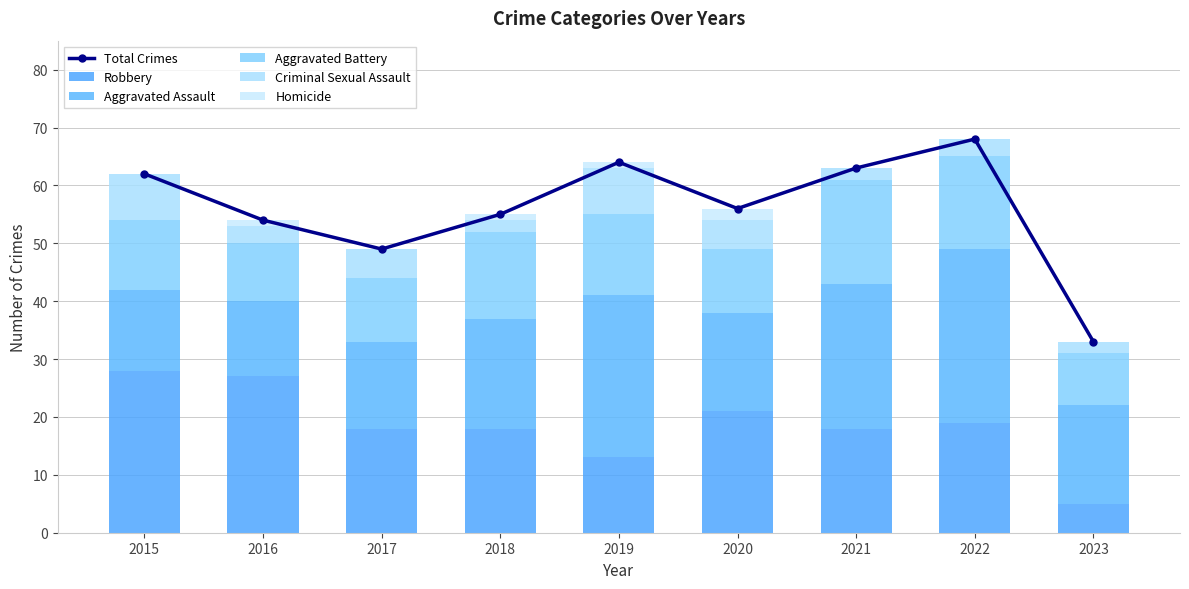

Rank the categories by Robbery value from highest to lowest.

2015, 2016, 2020, 2022, 2017, 2018, 2021, 2019, 2023